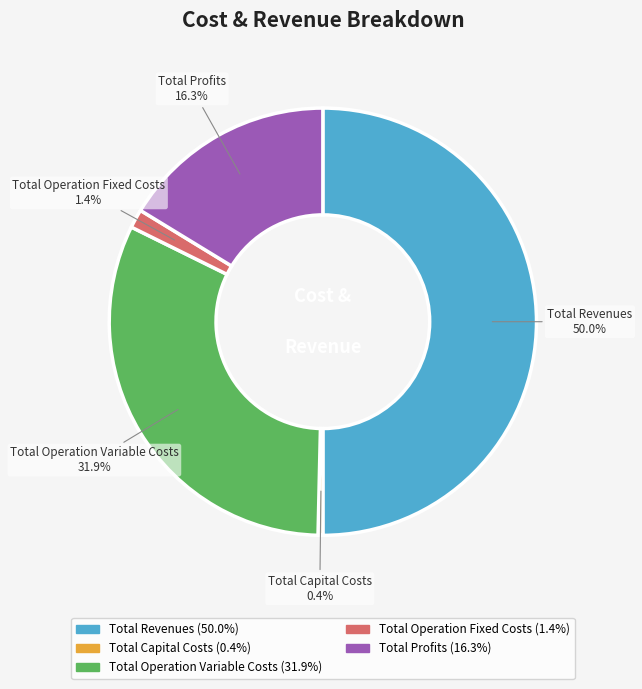

Is the sum of Total Operation Variable Costs and Total Profits greater than half?

No